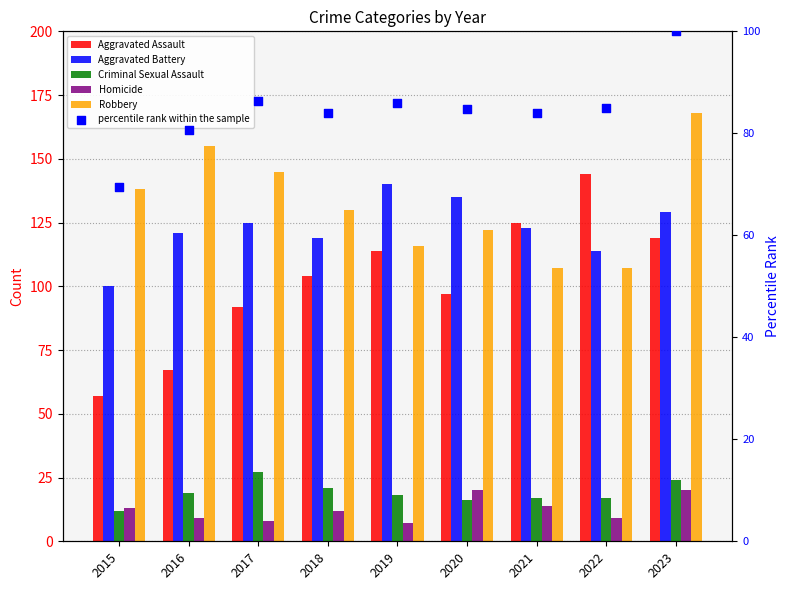

What is the total value across all series at 2018?

469.9